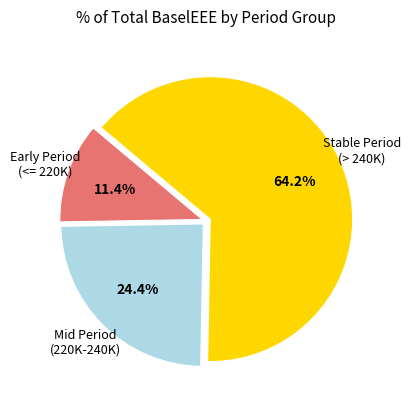

Count the number of slices in the pie.

3